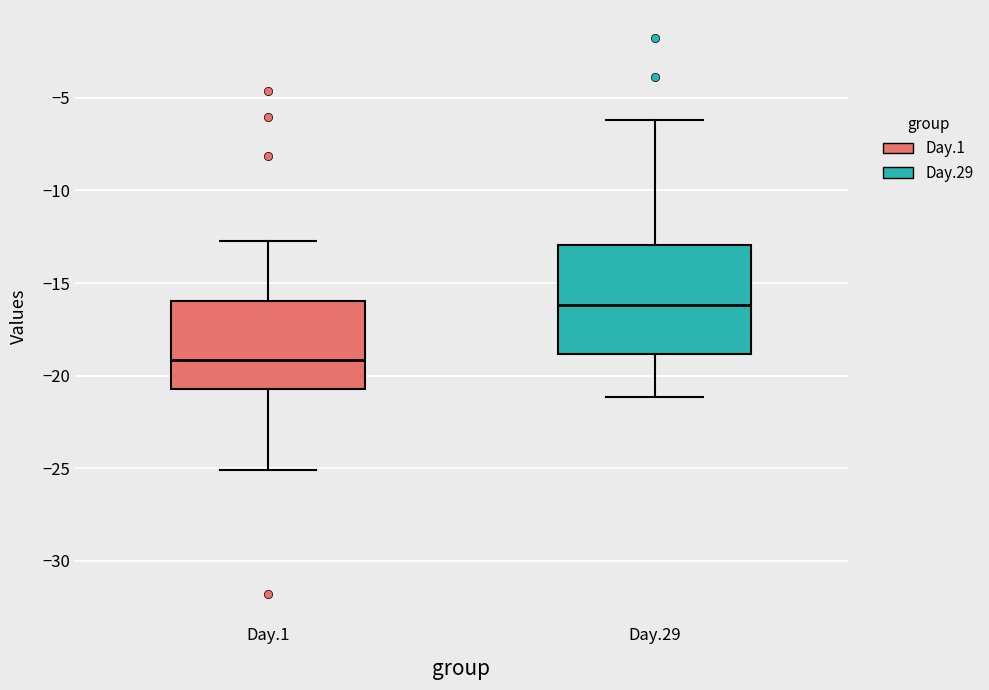

Reading left to right, transcribe this box plot: for each box, give where its median line is, the range the box spans, and where its two whiskers end, as read against the y-axis. The values are not printed on the chart, so give them approximately, as read against the axis.

Day.1: median -19.0, box -20.5 to -16.0, whiskers -25.0 to -12.5
Day.29: median -16.0, box -19.0 to -13.0, whiskers -21.0 to -6.0